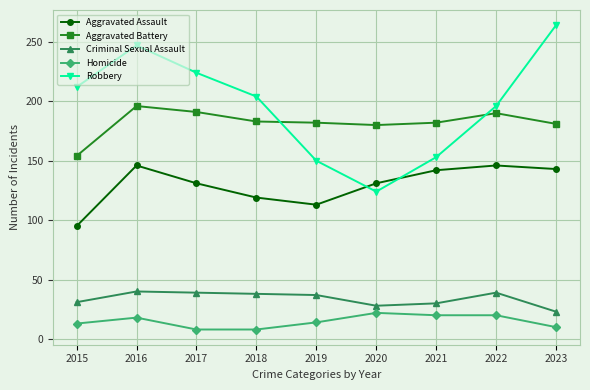

Between 2016 and 2020, which series saw the biggest shift?

Robbery